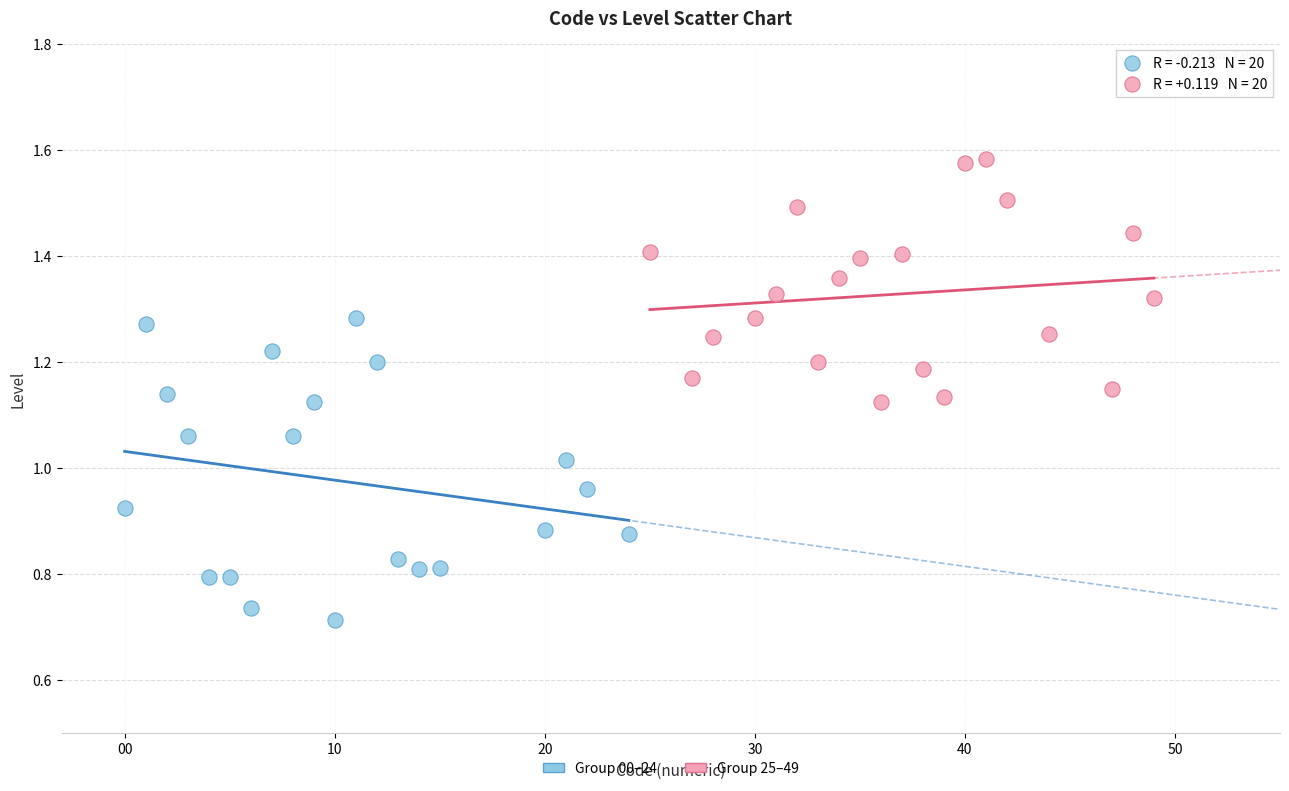

Which series reaches the maximum Y coordinate?

Group 25–49